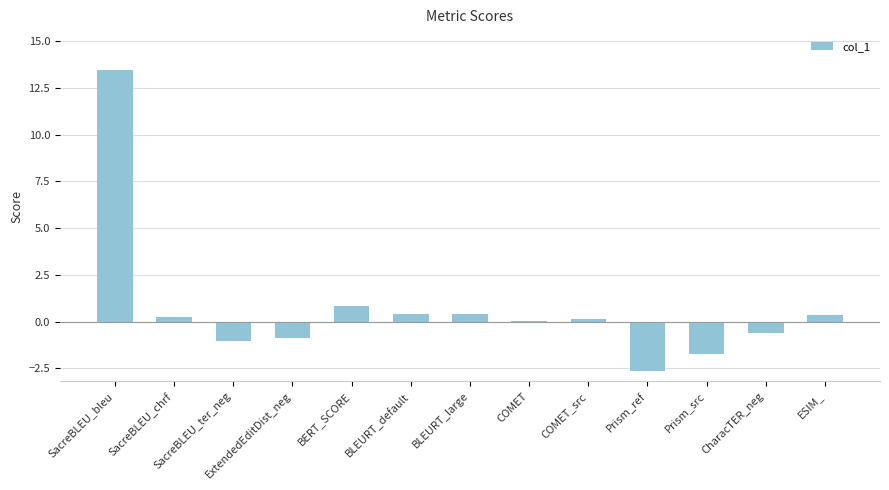

Which category has the highest value across all series?

SacreBLEU_bleu